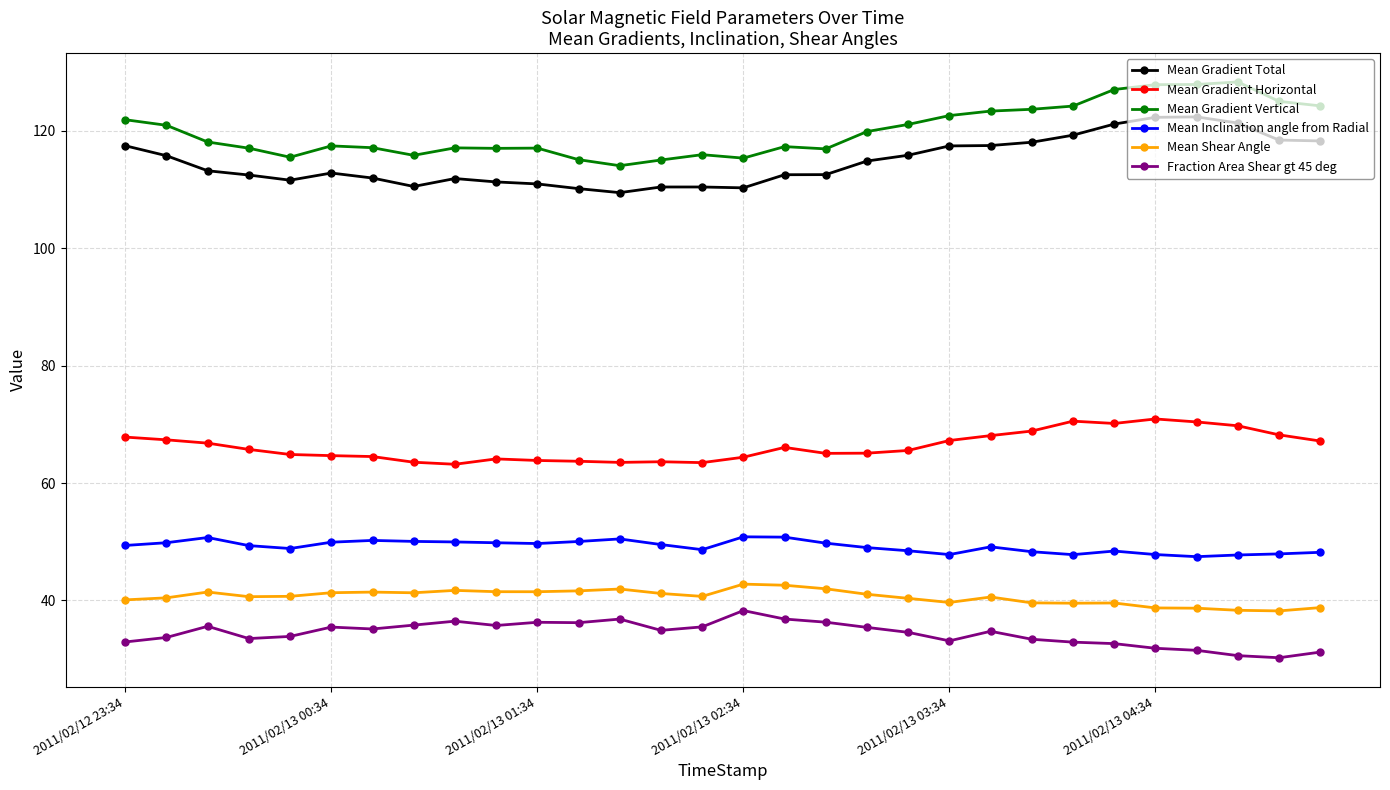

True or false: Fraction Area Shear gt 45 deg has more than 0 interior local peaks.

True